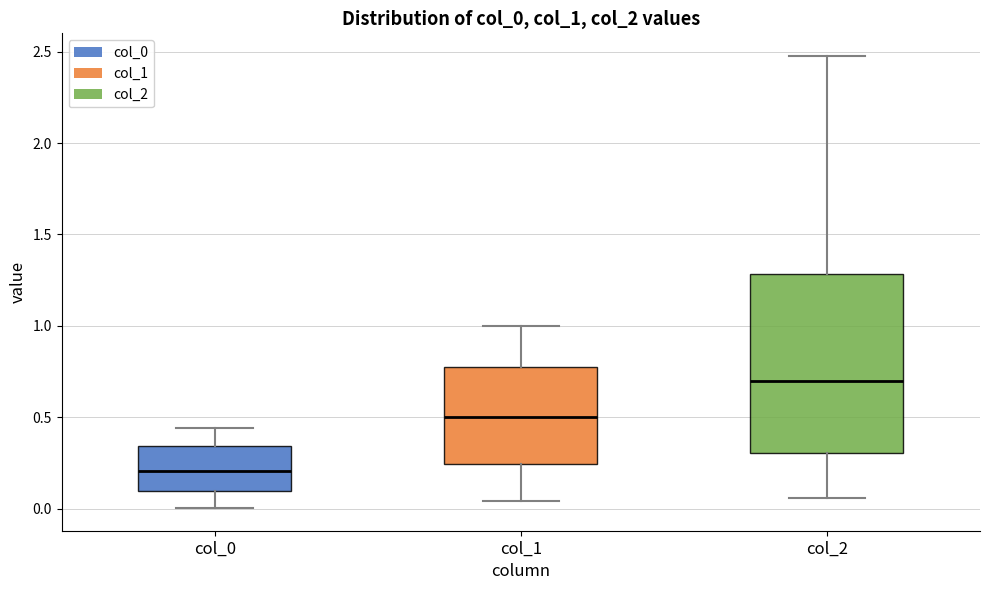

Which box is the tallest, from its lower edge to its upper edge?

col_2